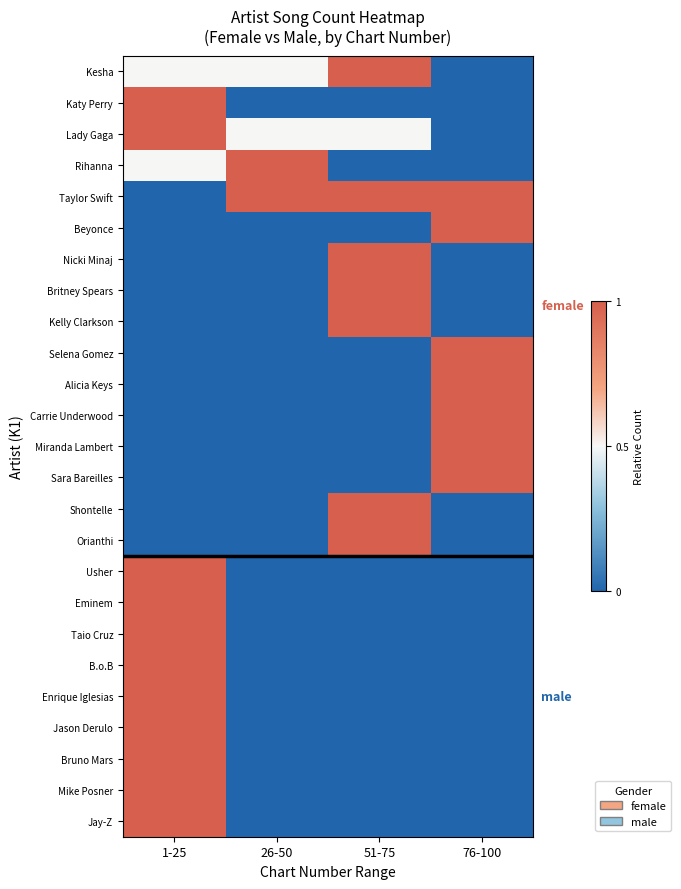

Reading left to right, list all the values displayed in this chart.

Kesha: 1-25=0.5	26-50=0.5	51-75=1.0	76-100=0.0
Katy Perry: 1-25=1.0	26-50=0.0	51-75=0.0	76-100=0.0
Lady Gaga: 1-25=1.0	26-50=0.5	51-75=0.5	76-100=0.0
Rihanna: 1-25=0.5	26-50=1.0	51-75=0.0	76-100=0.0
Taylor Swift: 1-25=0.0	26-50=1.0	51-75=1.0	76-100=1.0
Beyonce: 1-25=0.0	26-50=0.0	51-75=0.0	76-100=1.0
Nicki Minaj: 1-25=0.0	26-50=0.0	51-75=1.0	76-100=0.0
Britney Spears: 1-25=0.0	26-50=0.0	51-75=1.0	76-100=0.0
Kelly Clarkson: 1-25=0.0	26-50=0.0	51-75=1.0	76-100=0.0
Selena Gomez: 1-25=0.0	26-50=0.0	51-75=0.0	76-100=1.0
Alicia Keys: 1-25=0.0	26-50=0.0	51-75=0.0	76-100=1.0
Carrie Underwood: 1-25=0.0	26-50=0.0	51-75=0.0	76-100=1.0
Miranda Lambert: 1-25=0.0	26-50=0.0	51-75=0.0	76-100=1.0
Sara Bareilles: 1-25=0.0	26-50=0.0	51-75=0.0	76-100=1.0
Shontelle: 1-25=0.0	26-50=0.0	51-75=1.0	76-100=0.0
Orianthi: 1-25=0.0	26-50=0.0	51-75=1.0	76-100=0.0
Usher: 1-25=1.0	26-50=0.0	51-75=0.0	76-100=0.0
Eminem: 1-25=1.0	26-50=0.0	51-75=0.0	76-100=0.0
Taio Cruz: 1-25=1.0	26-50=0.0	51-75=0.0	76-100=0.0
B.o.B: 1-25=1.0	26-50=0.0	51-75=0.0	76-100=0.0
Enrique Iglesias: 1-25=1.0	26-50=0.0	51-75=0.0	76-100=0.0
Jason Derulo: 1-25=1.0	26-50=0.0	51-75=0.0	76-100=0.0
Bruno Mars: 1-25=1.0	26-50=0.0	51-75=0.0	76-100=0.0
Mike Posner: 1-25=1.0	26-50=0.0	51-75=0.0	76-100=0.0
Jay-Z: 1-25=1.0	26-50=0.0	51-75=0.0	76-100=0.0